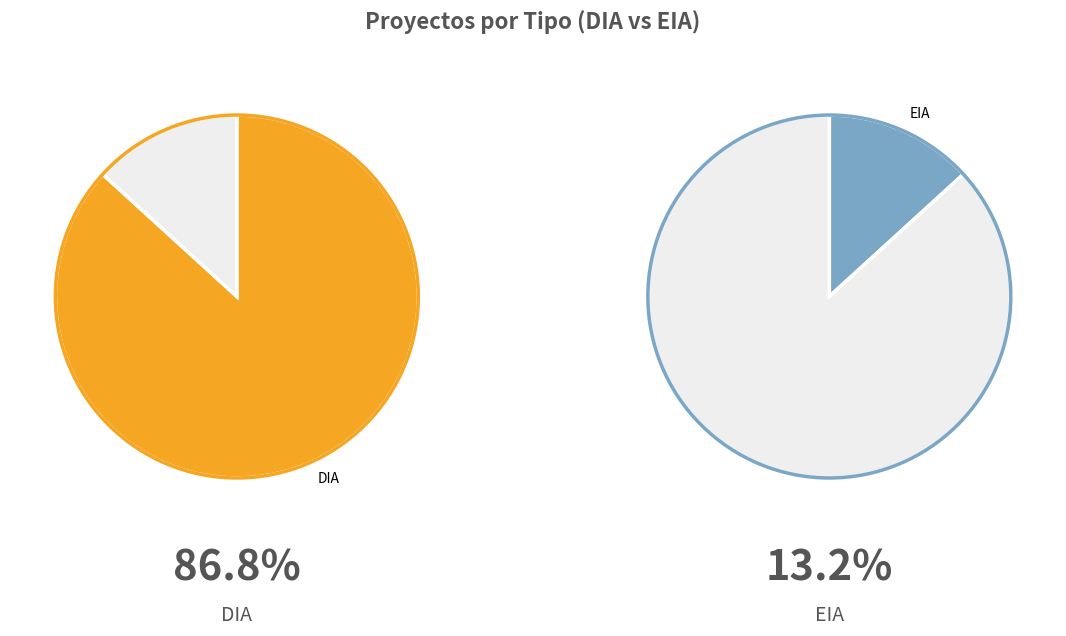

Between DIA and EIA, which is larger?

DIA